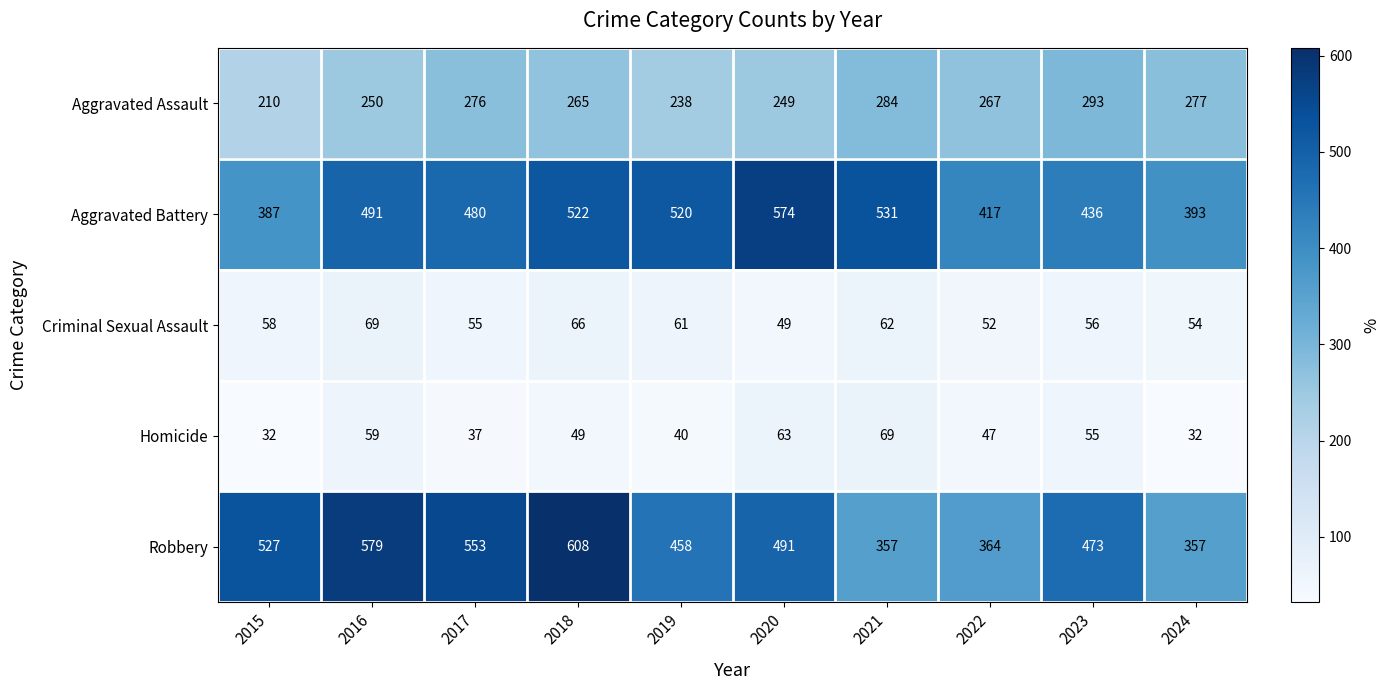

At how many categories does at least one series exceed 409?

9